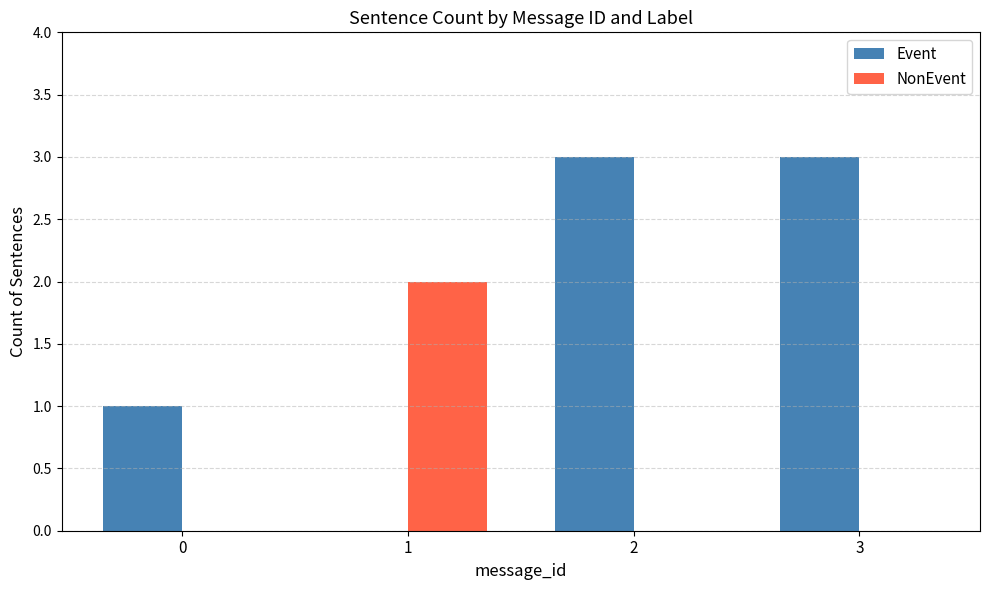

How many Event values are between 1 and 3?

3